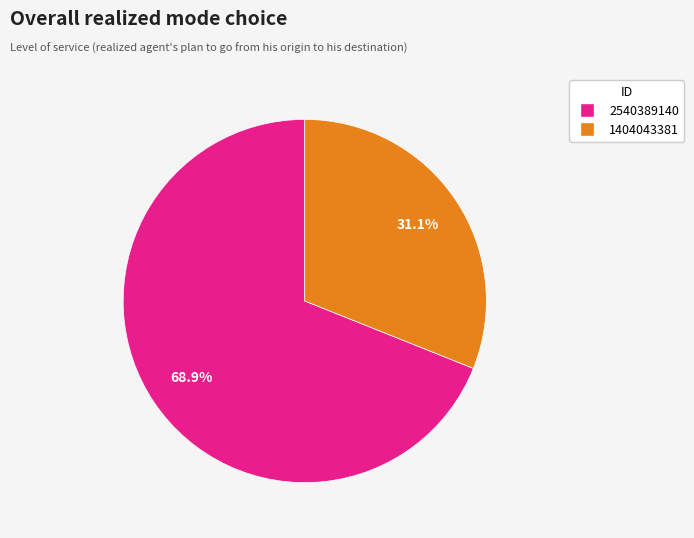

How many slices are in this pie chart?

2